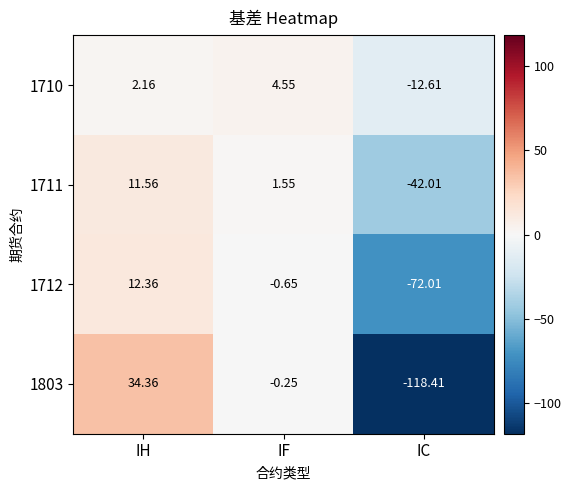

At which category is the sum across all series the highest?

IH